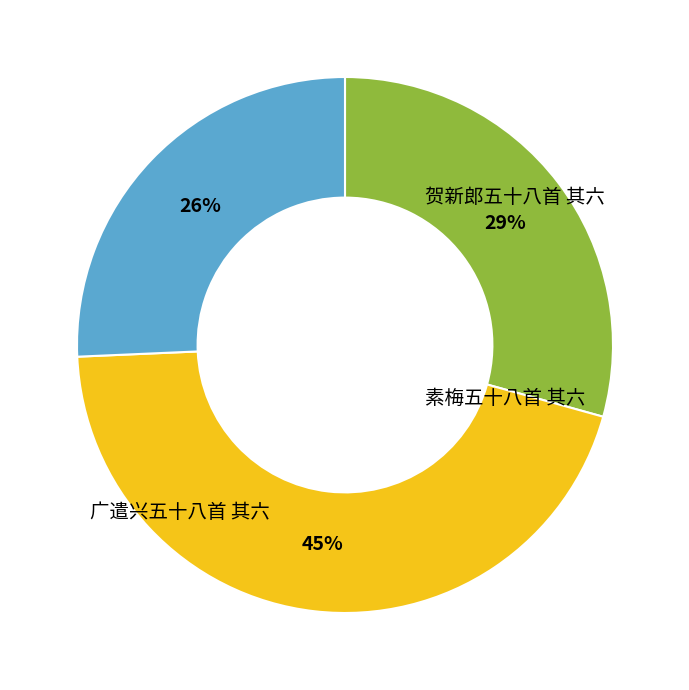

To the nearest percent, what is the average slice percentage?

33%